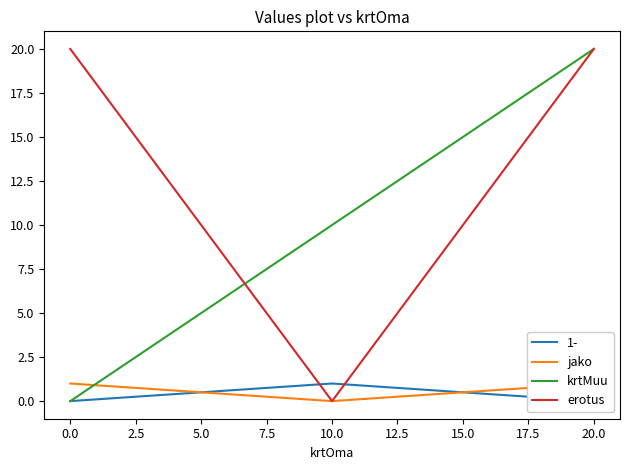

At which label does krtMuu reach its minimum?

0.0